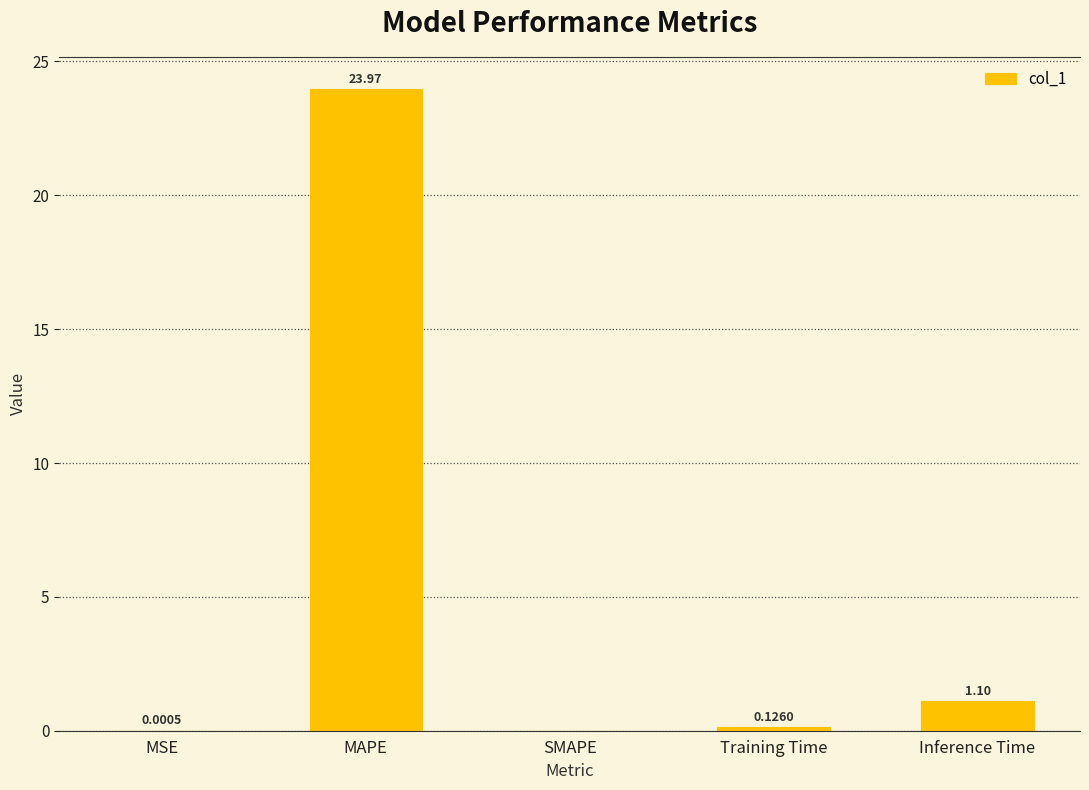

Count the number of values greater than 0.

4